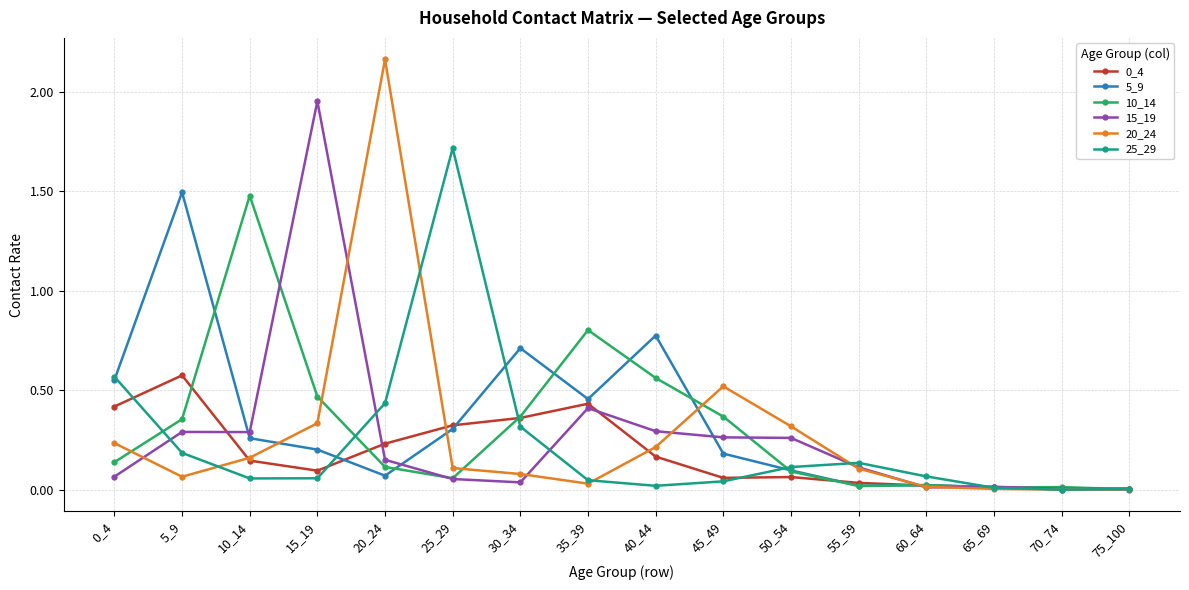

True or false: 0_4 has more than 2 points higher than both neighbors.

True